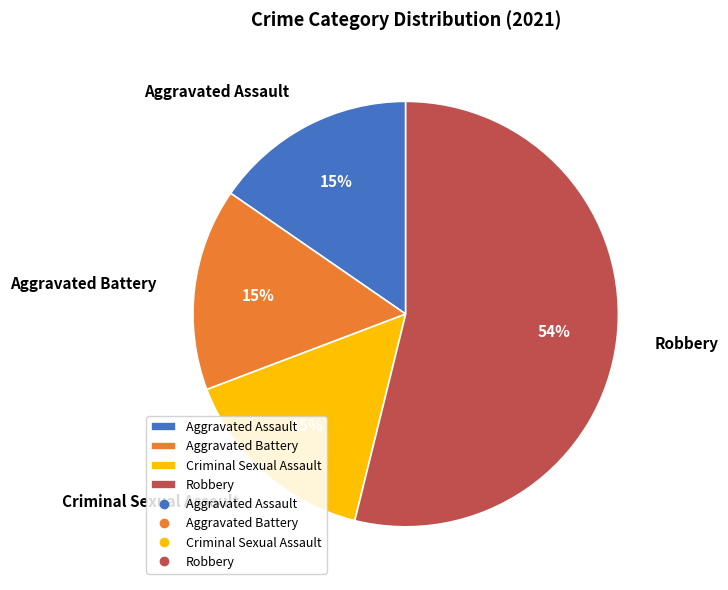

To the nearest percent, what is the average slice percentage?

25%